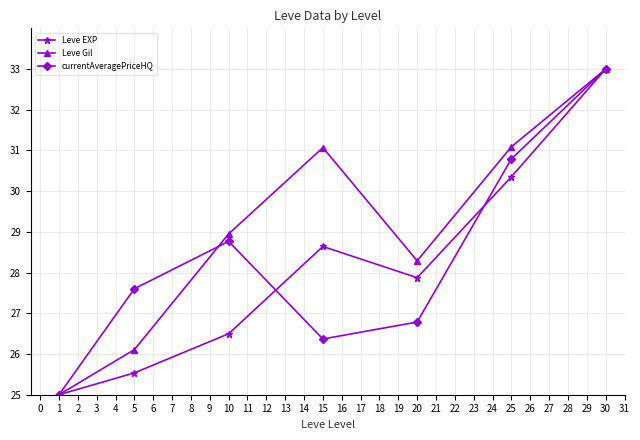

Between 15 and 20, which series saw the biggest shift?

Leve Gil